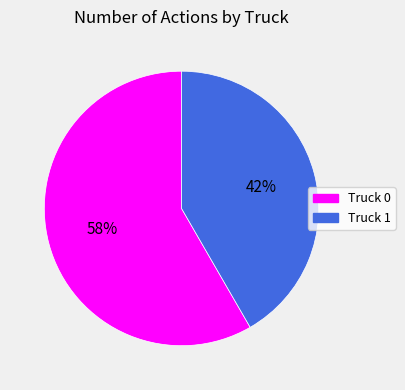

The Truck 0 slice represents 58% of the pie. True or false?

True